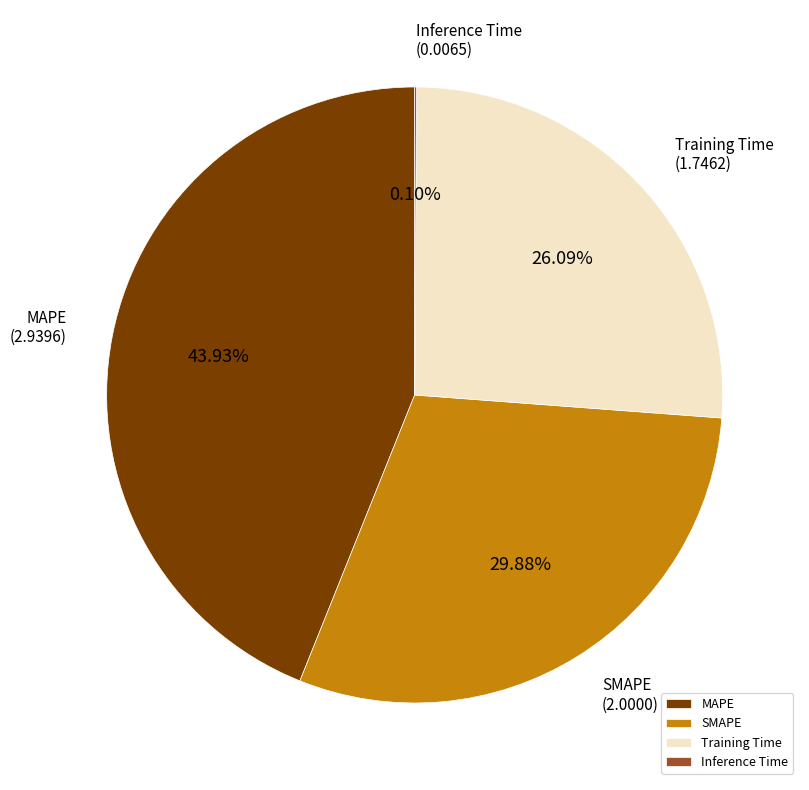

Is it true that SMAPE is 30% of the pie?

True